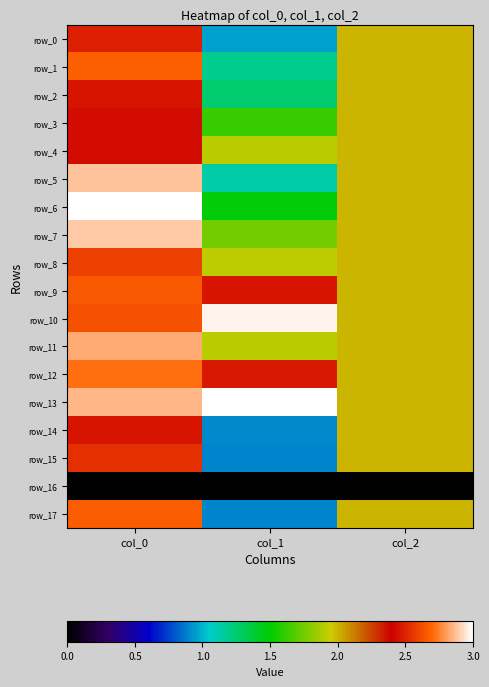

Where is row_2 nearest to the value 1?

col_1